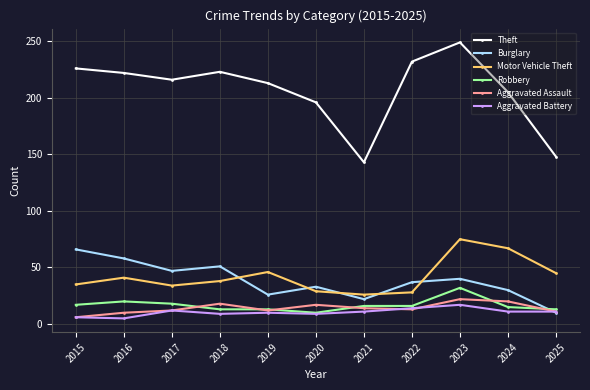

What are all the series names shown in the legend?

Theft, Burglary, Motor Vehicle Theft, Robbery, Aggravated Assault, Aggravated Battery